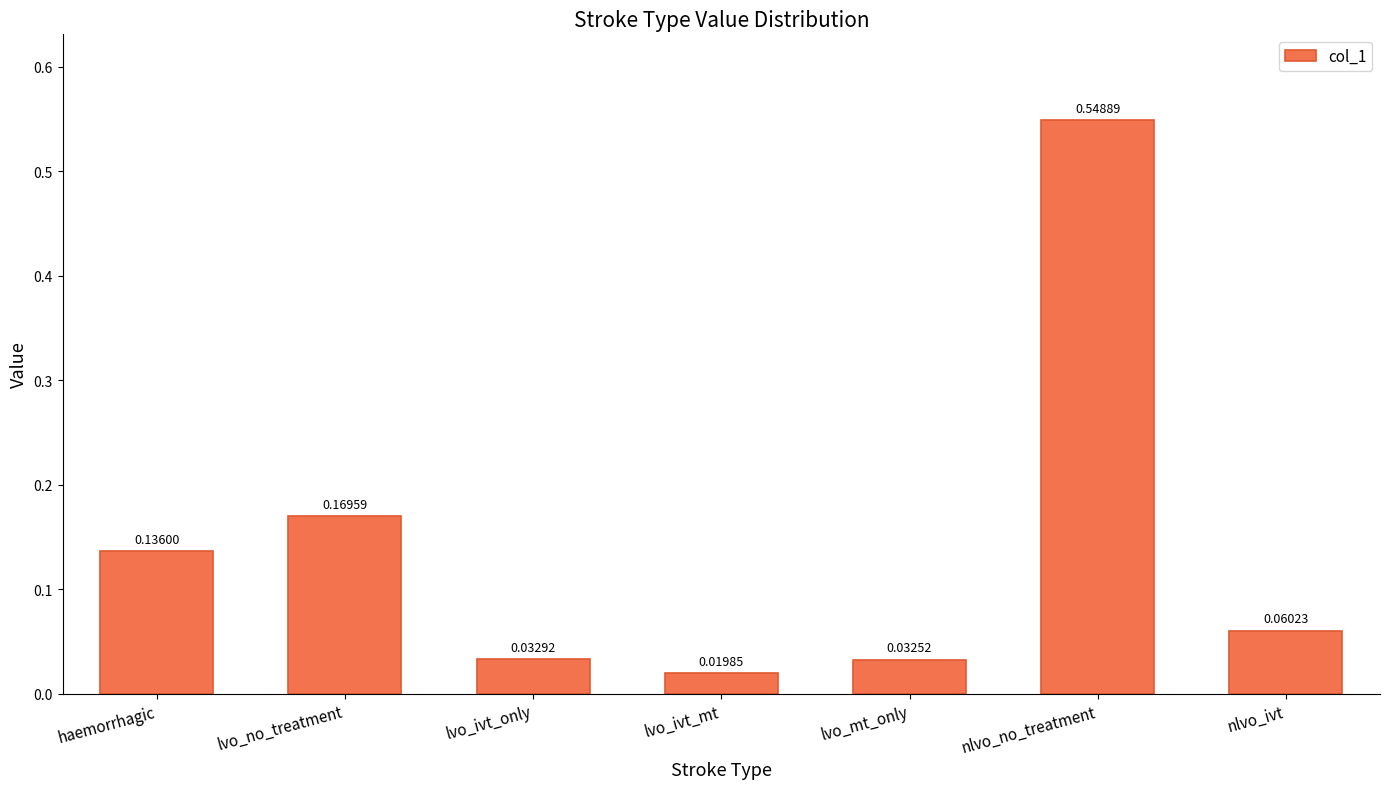

What is the sum of all values?

1.0